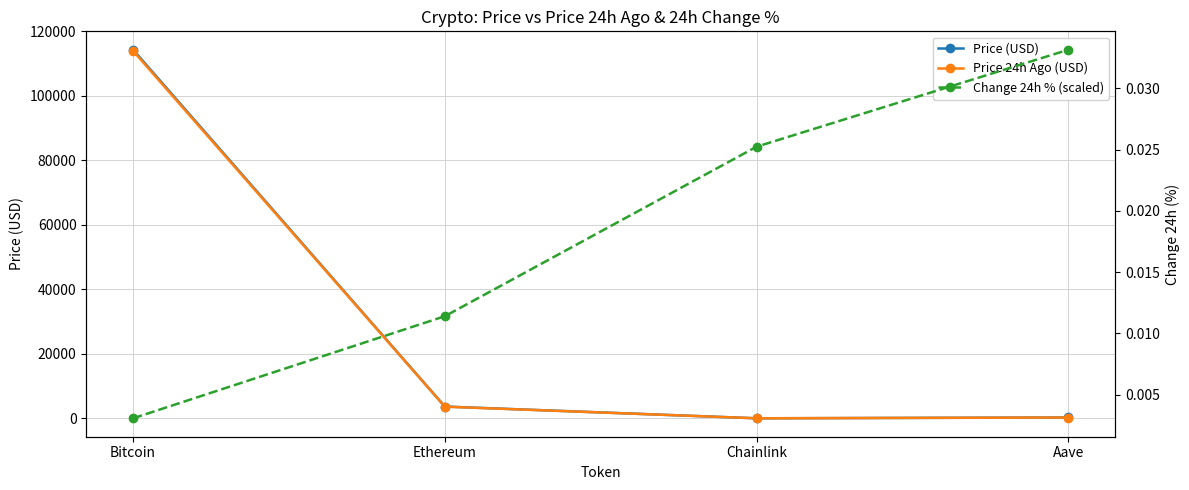

What are all the series names shown in the legend?

Price (USD), Price 24h Ago (USD), Change 24h % (scaled)